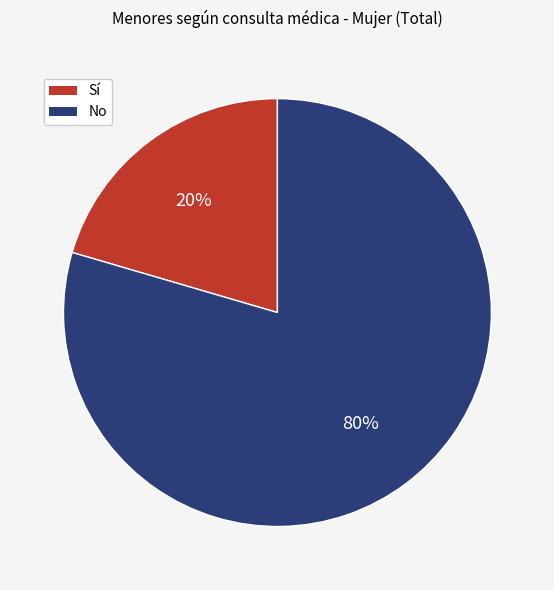

To the nearest percent, what is the average slice percentage?

50%